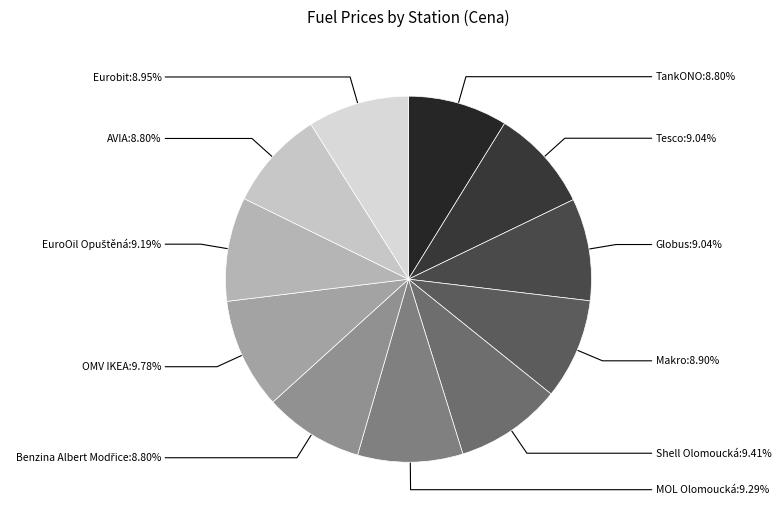

How many slices are in this pie chart?

11